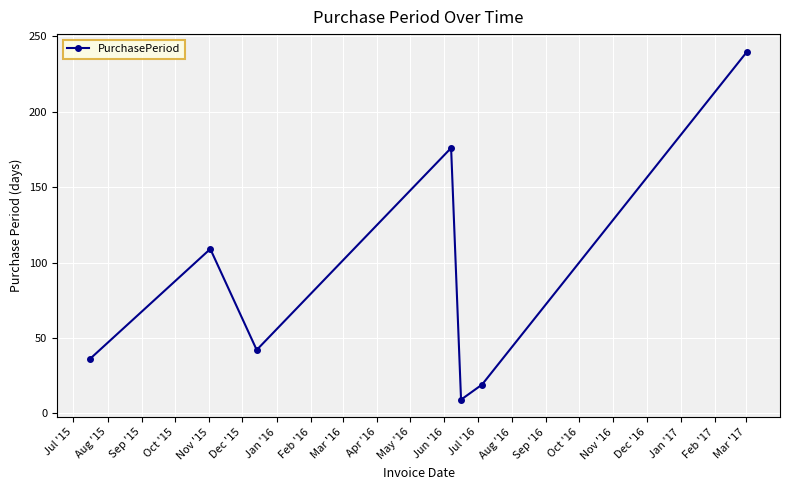

What is the greatest value displayed?

240